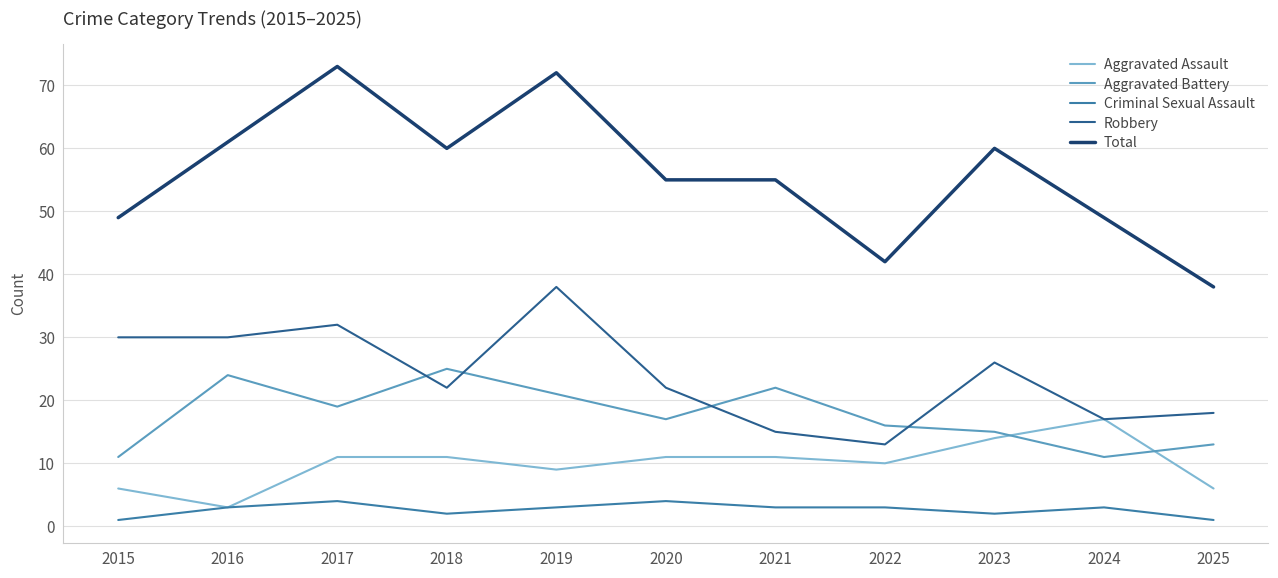

Reading right to left, extract all data points from this chart.

Aggravated Assault: 6	17	14	10	11	11	9	11	11	3	6
Aggravated Battery: 13	11	15	16	22	17	21	25	19	24	11
Criminal Sexual Assault: 1	3	2	3	3	4	3	2	4	3	1
Robbery: 18	17	26	13	15	22	38	22	32	30	30
Total: 38	49	60	42	55	55	72	60	73	61	49